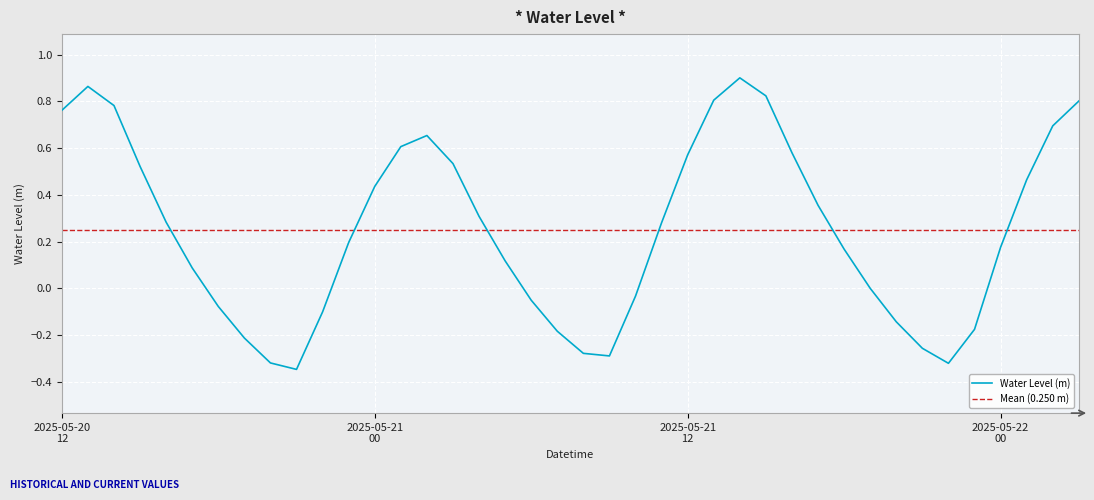

Where is the first local maximum?

2025-05-20 13:00